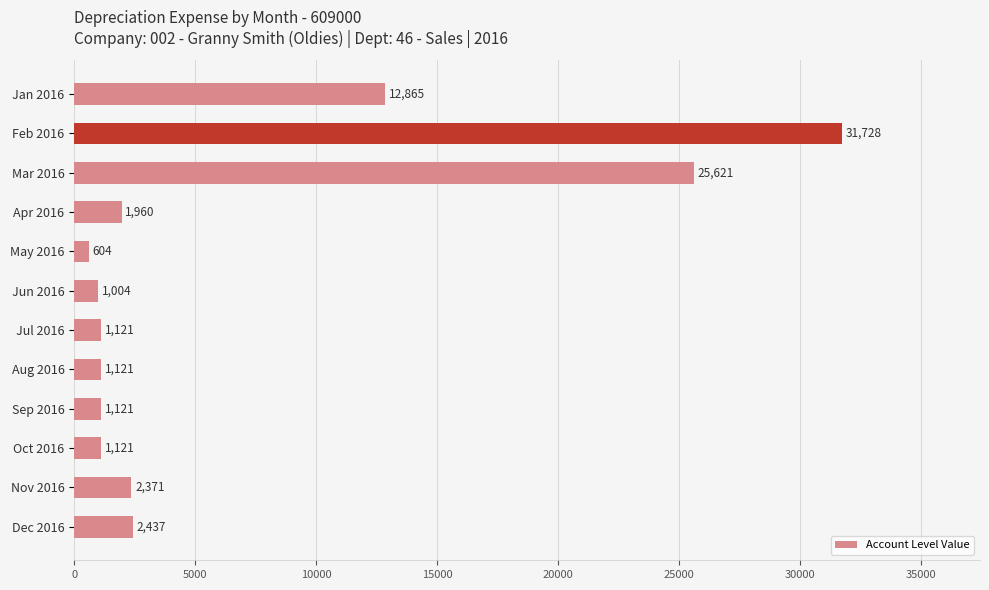

Between Jan 2016 and Oct 2016, which is larger?

Jan 2016